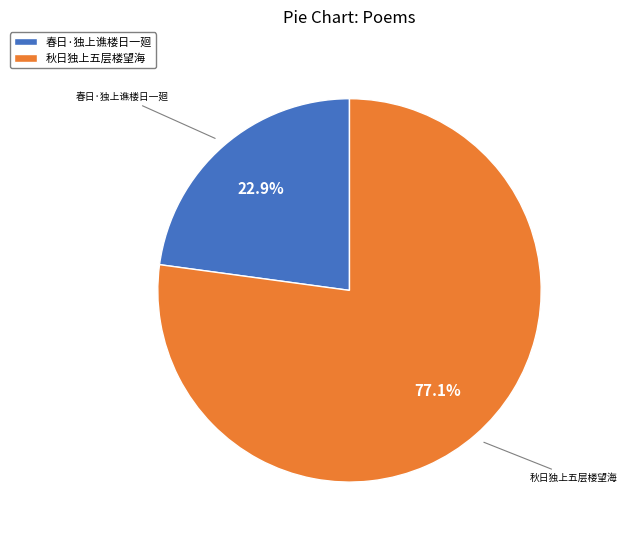

Approximately how many times larger is the value at 秋日独上五层楼望海 compared to 春日·独上谯楼日一廻?

3.4